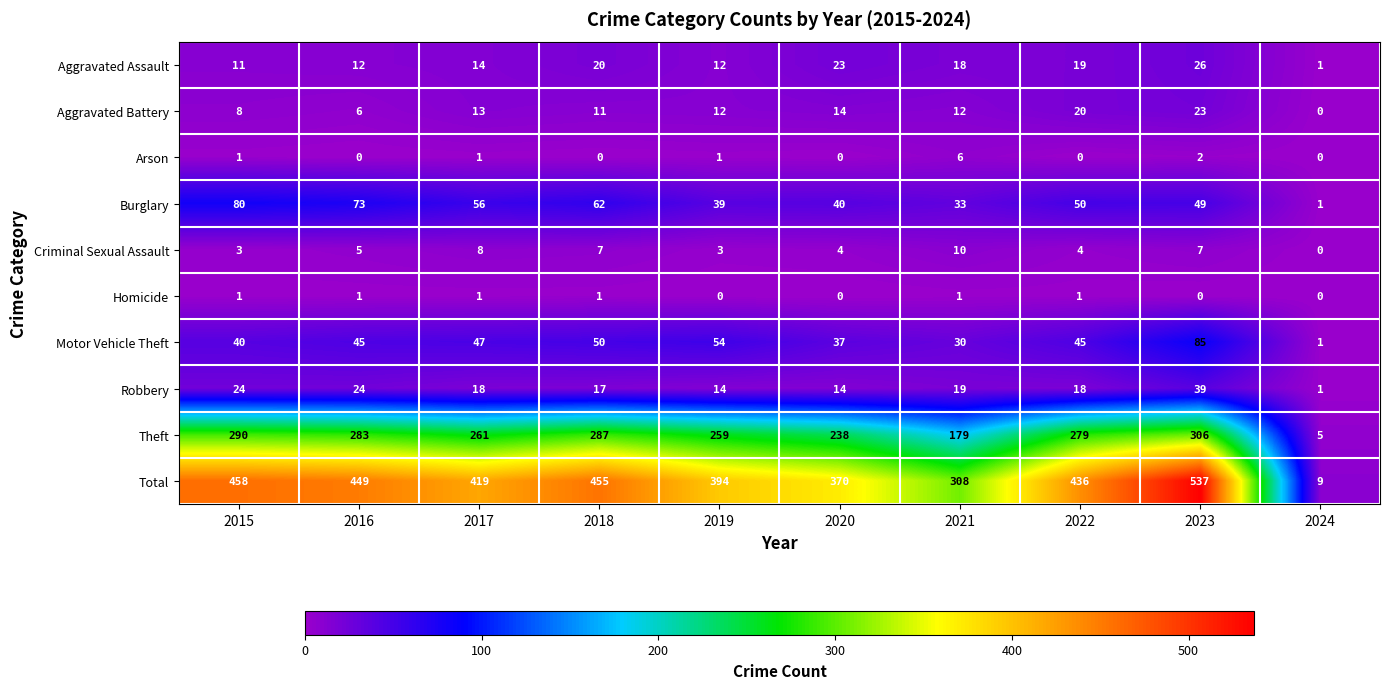

At which label does Aggravated Battery reach its peak?

2023